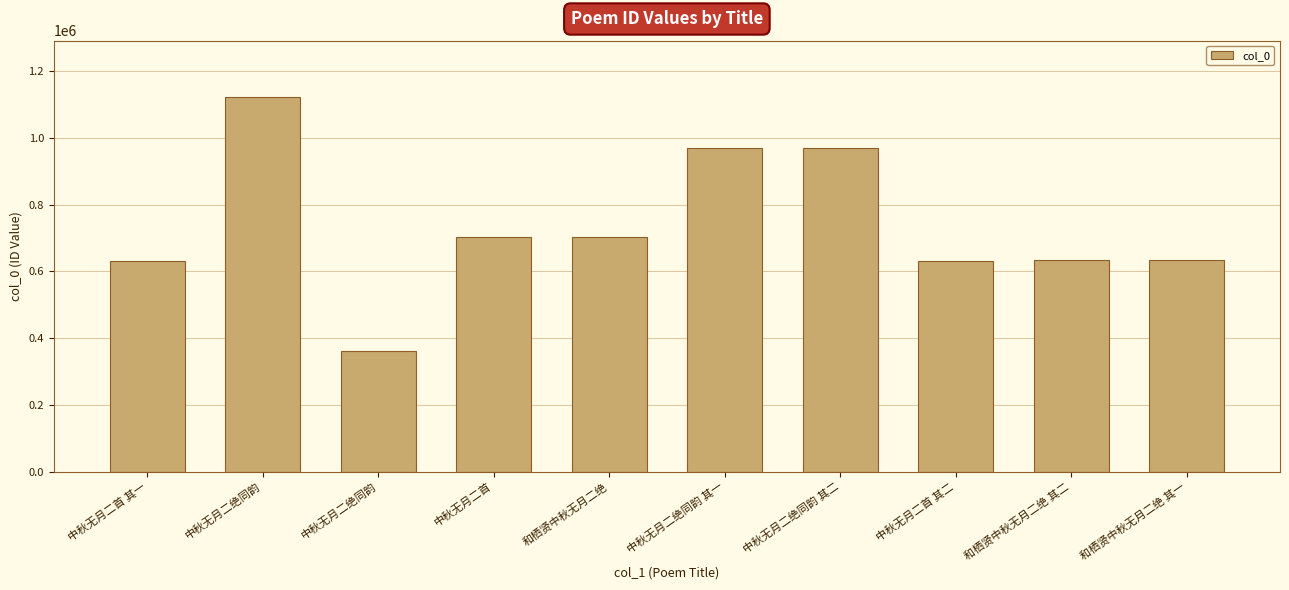

Where does the data first go above 703577?

中秋无月二绝同韵